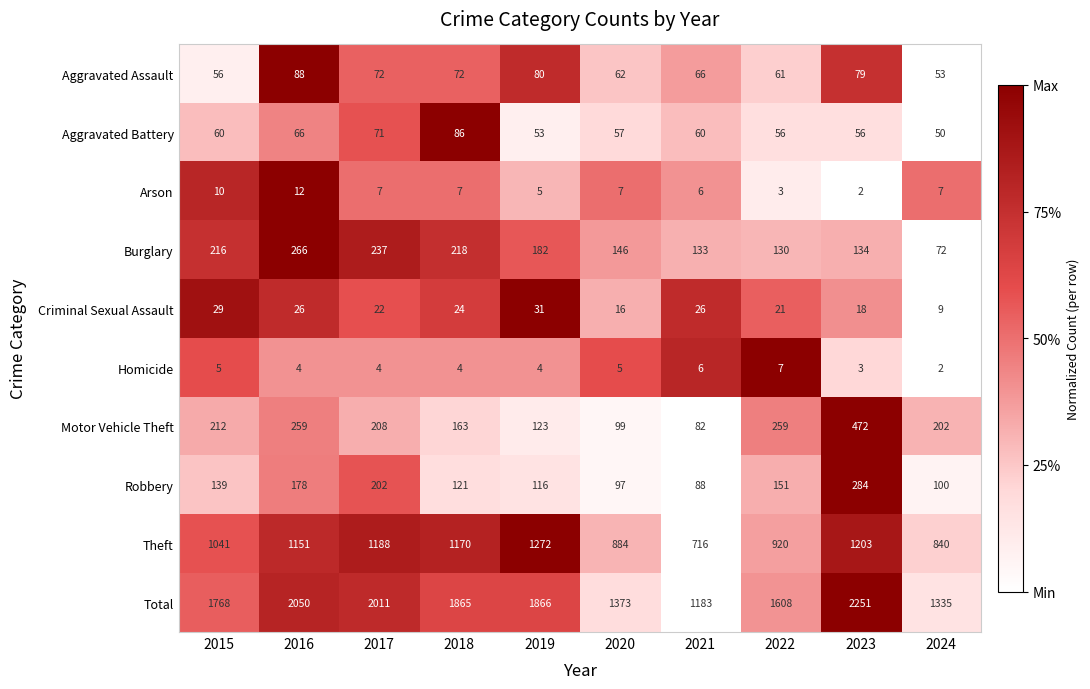

True or false: Aggravated Battery has a value of 86 at 2018.

True